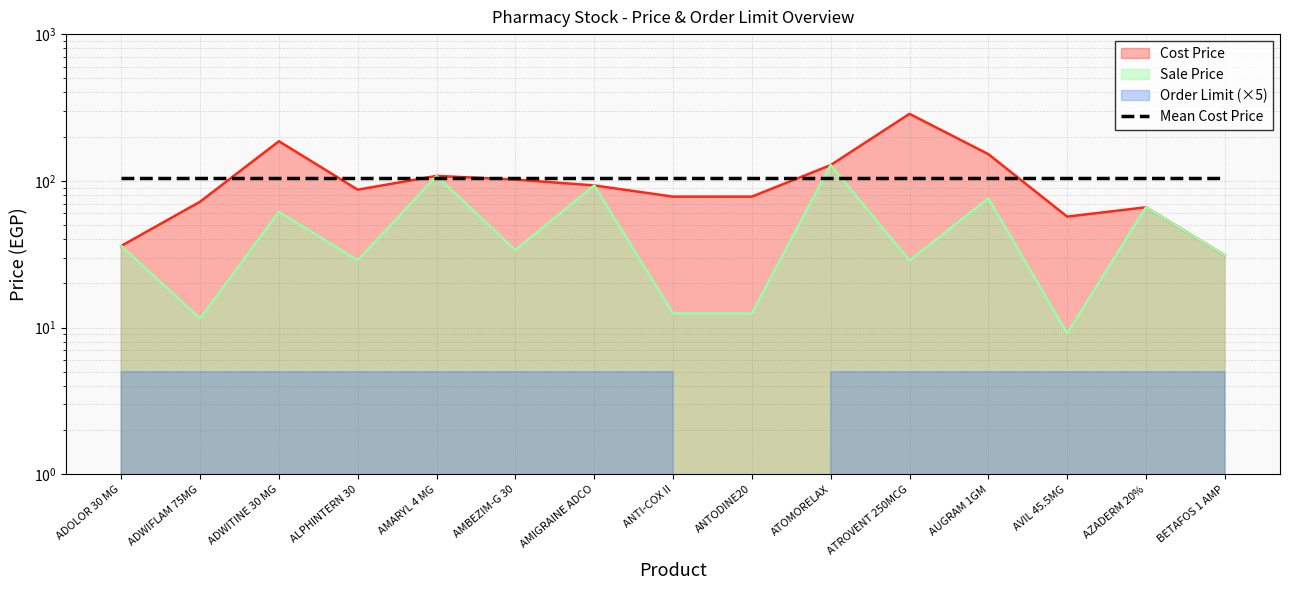

Which category has the lowest value in the Sale Price series?

AVIL 45.5MG